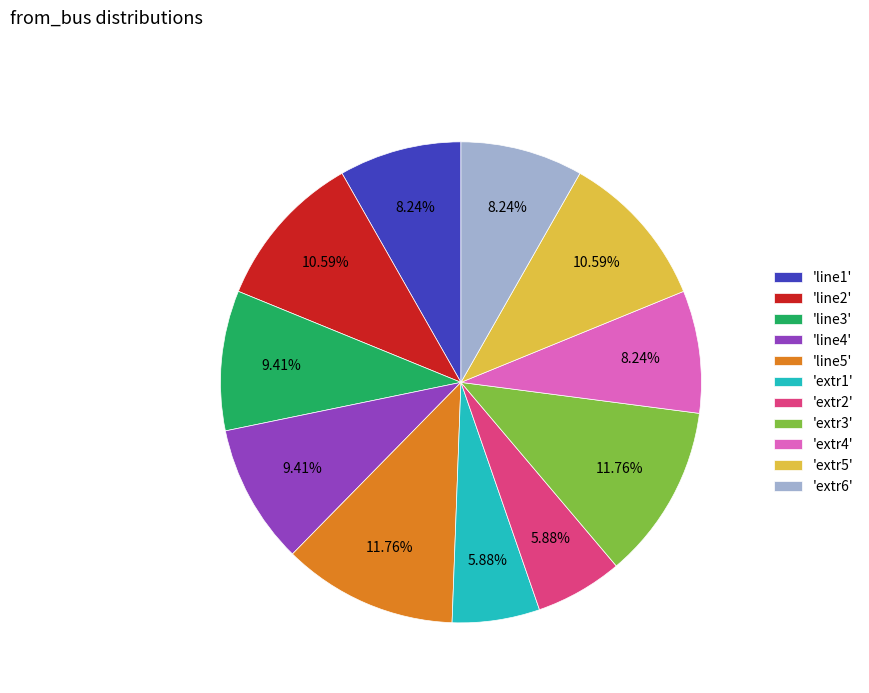

Is there a majority slice in this chart?

No